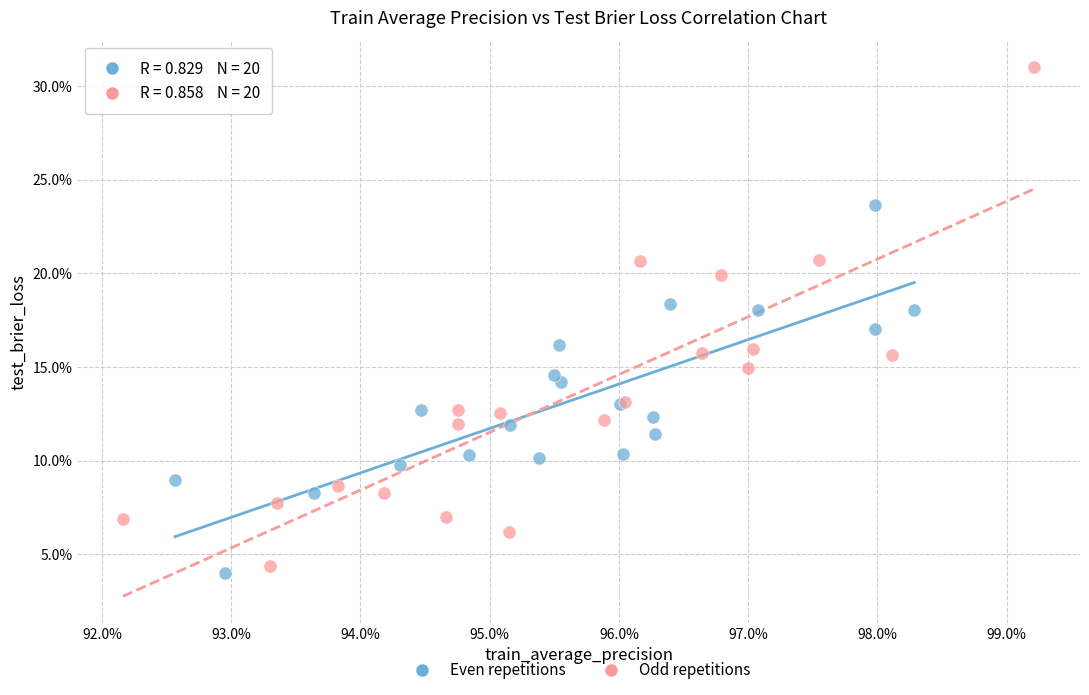

What are all the series names shown in the legend?

Even repetitions, Odd repetitions